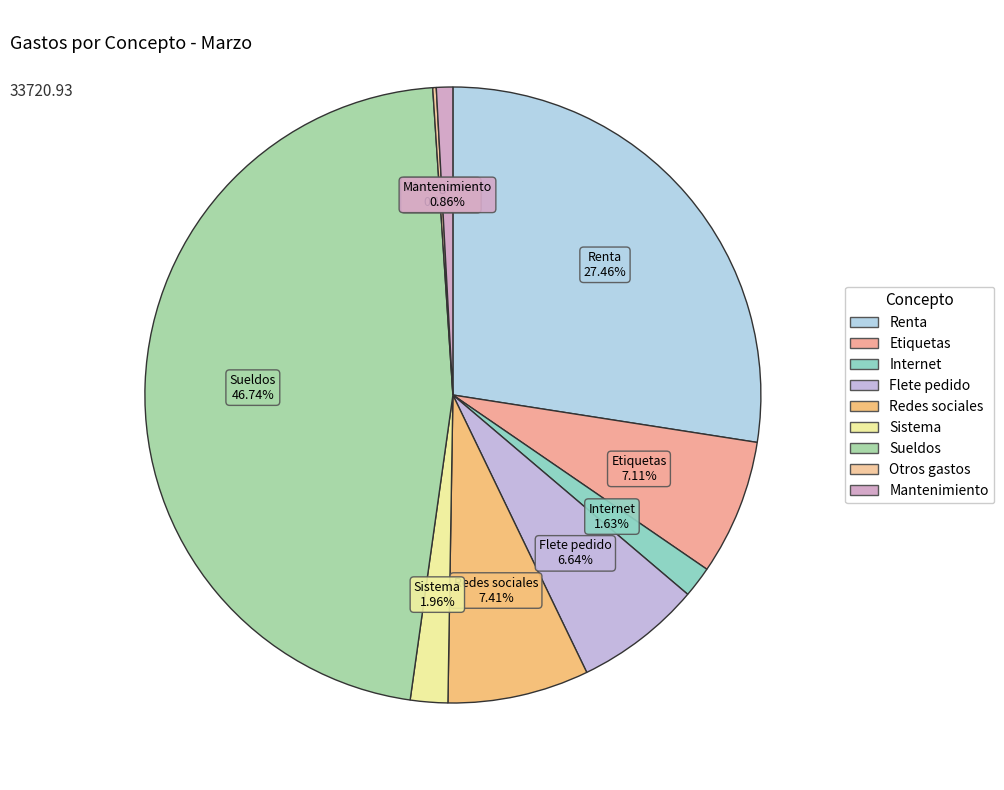

Does Mantenimiento account for over 50% of the chart?

No